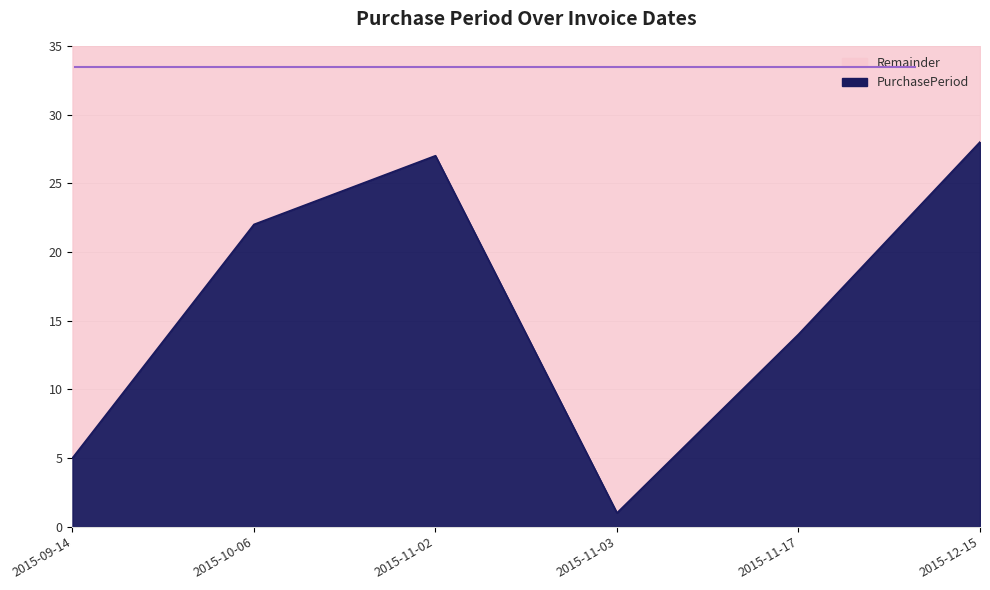

Approximately how many times larger is the value at 2015-11-03 compared to 2015-11-17?

0.1